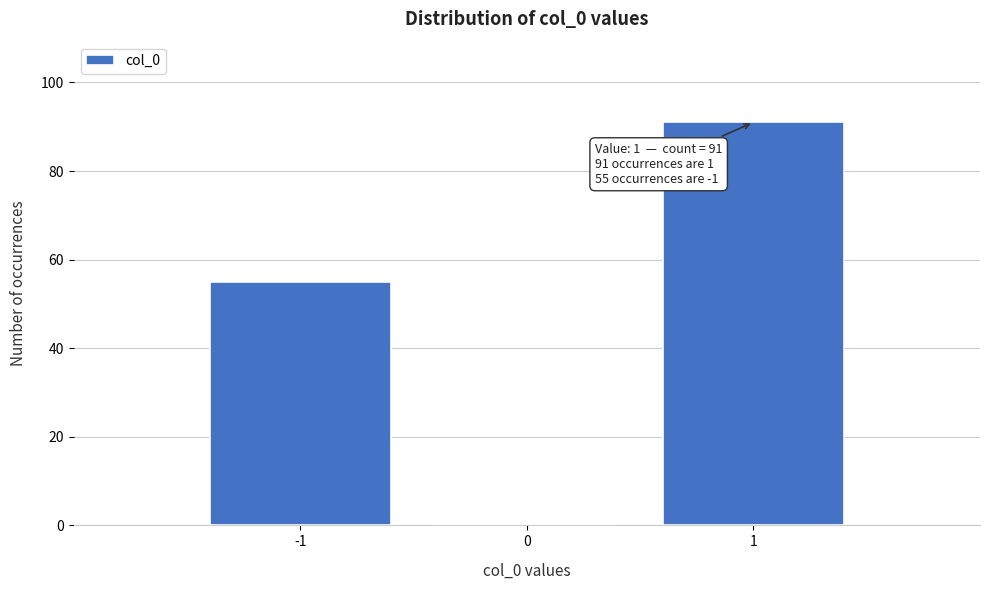

Which range on the x-axis has the tallest bar?

0.5 to 1.5